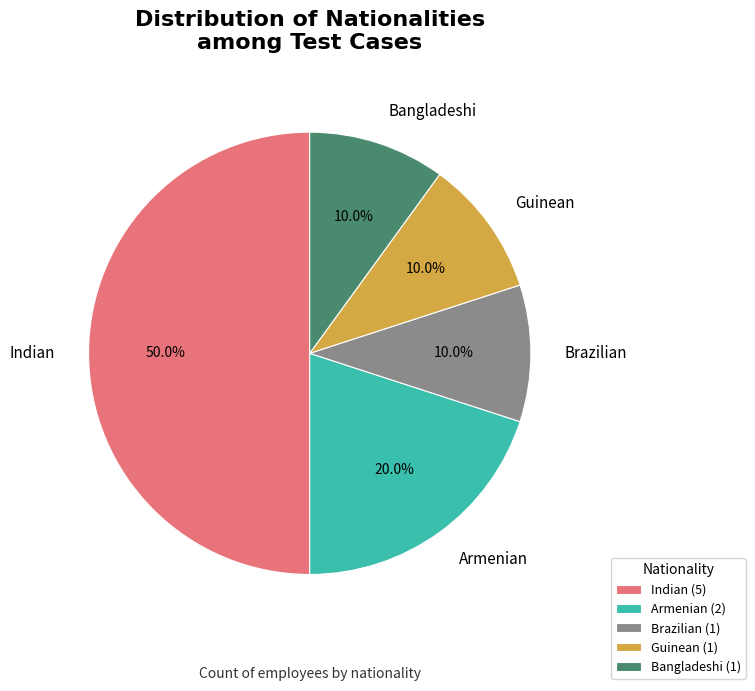

How many segments does this pie chart have?

5